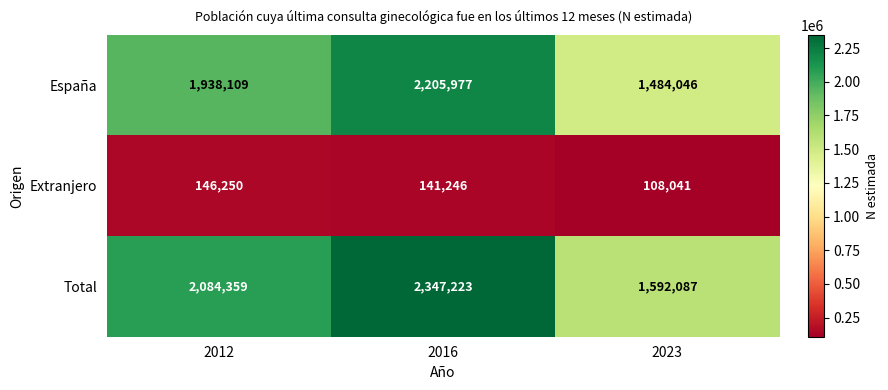

Which series changed the most between 2012 and 2016?

España